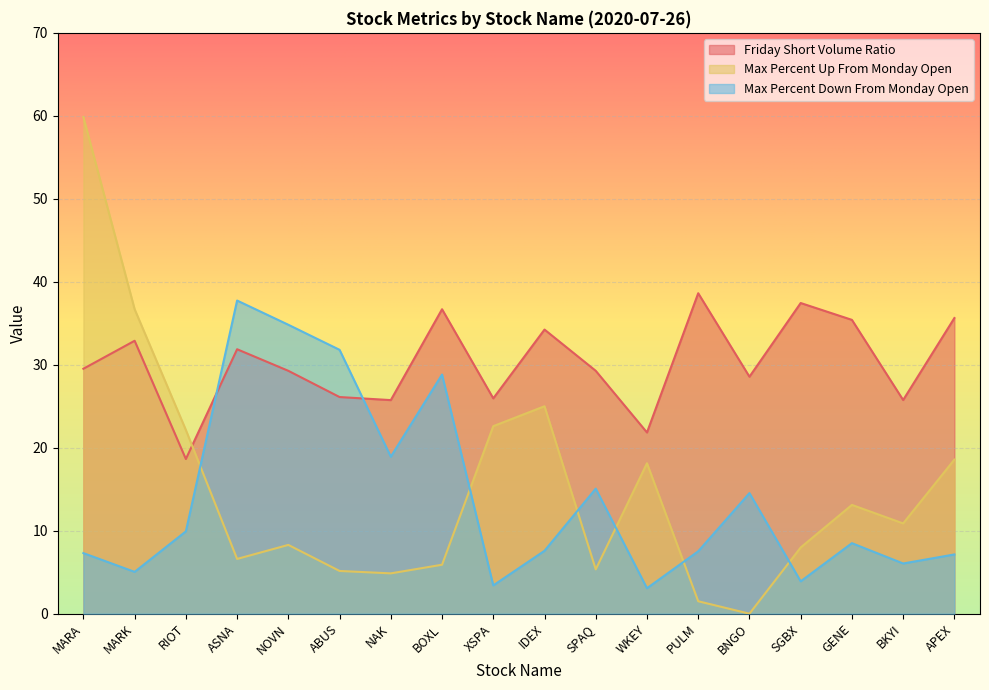

How many lines are shown in the chart?

3